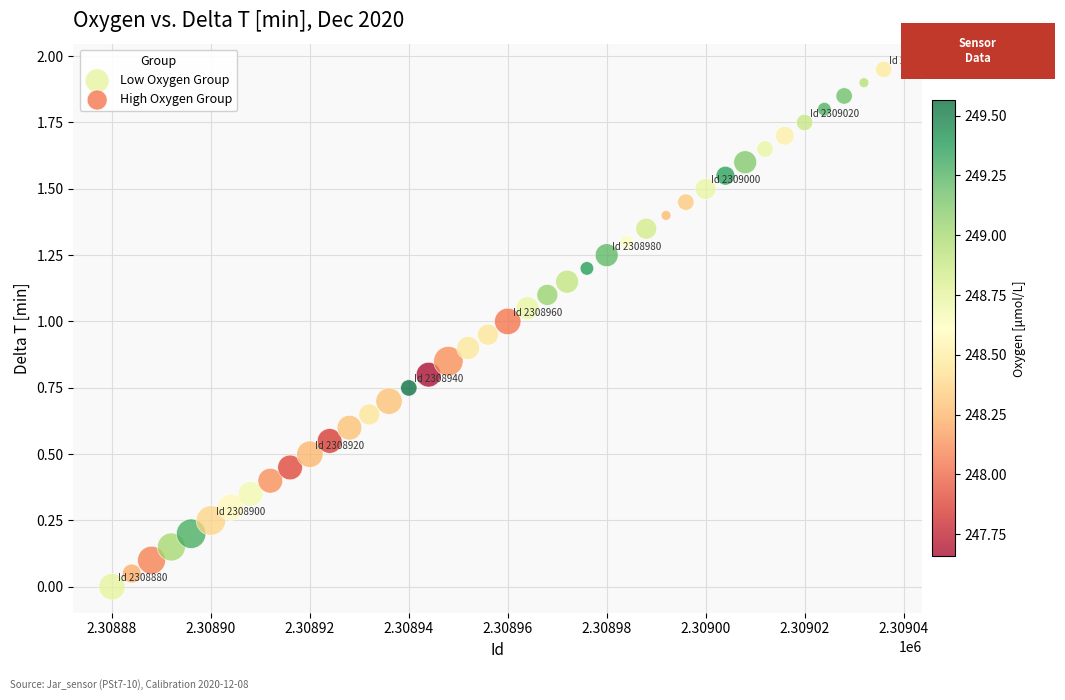

Which series has the widest spread of Y values?

Low Oxygen Group